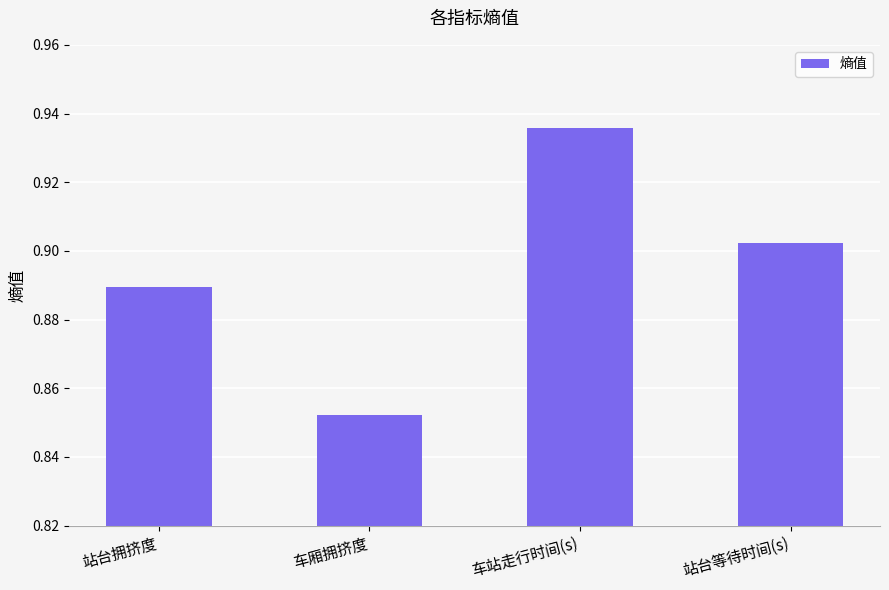

How many distinct data groups are displayed?

1